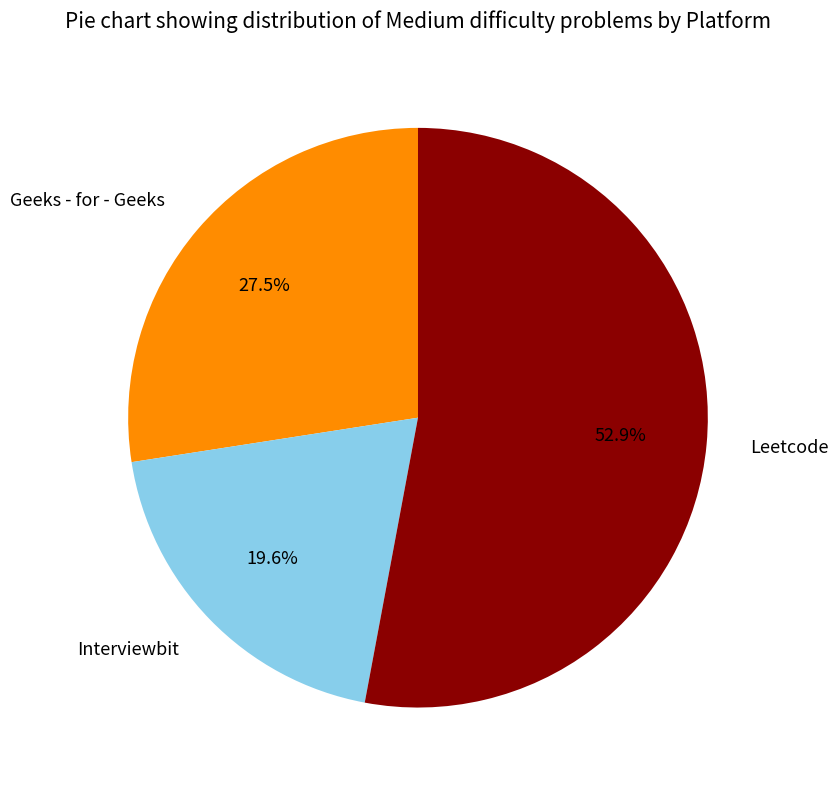

What is the ratio of the value at Interviewbit to the value at Geeks - for - Geeks?

0.7